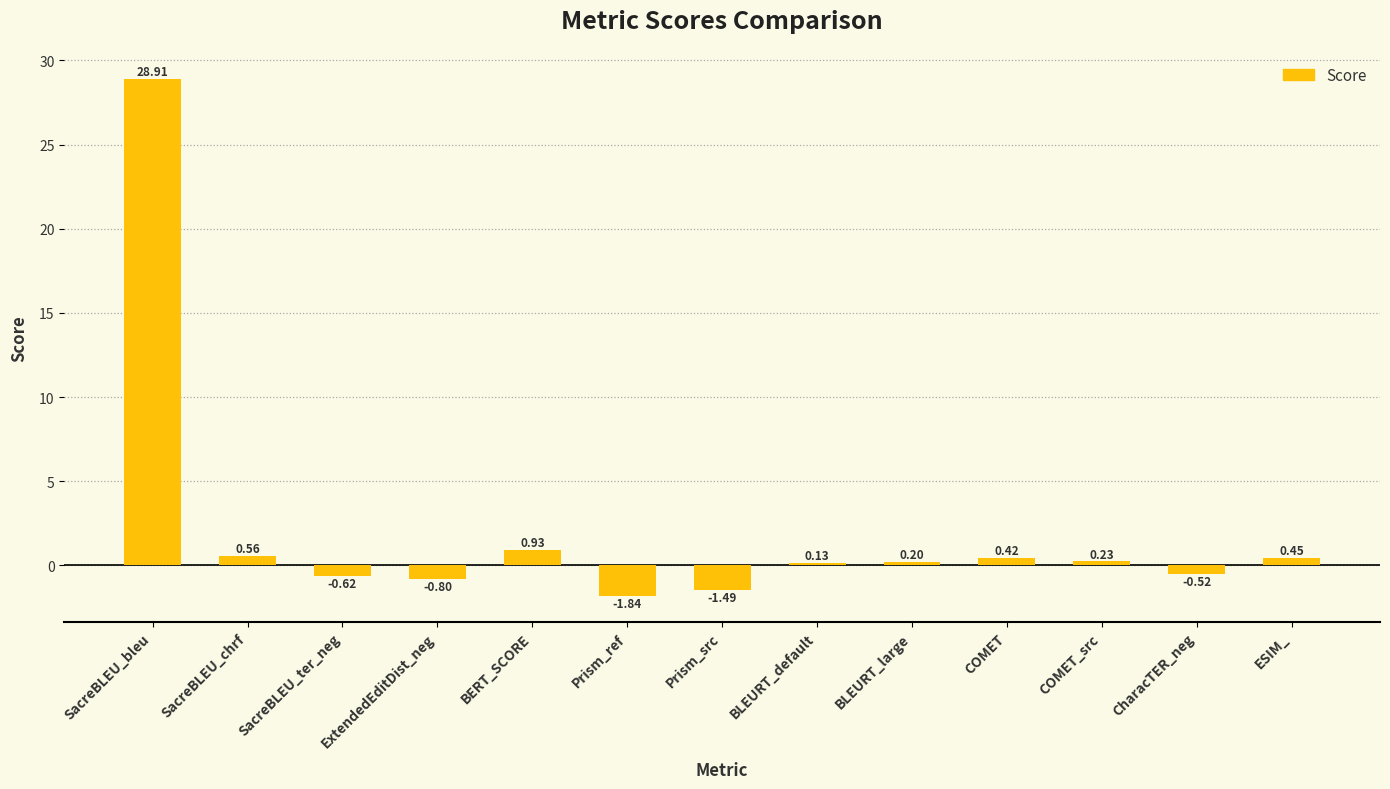

What is the label of the 4th bar from the left?

ExtendedEditDist_neg